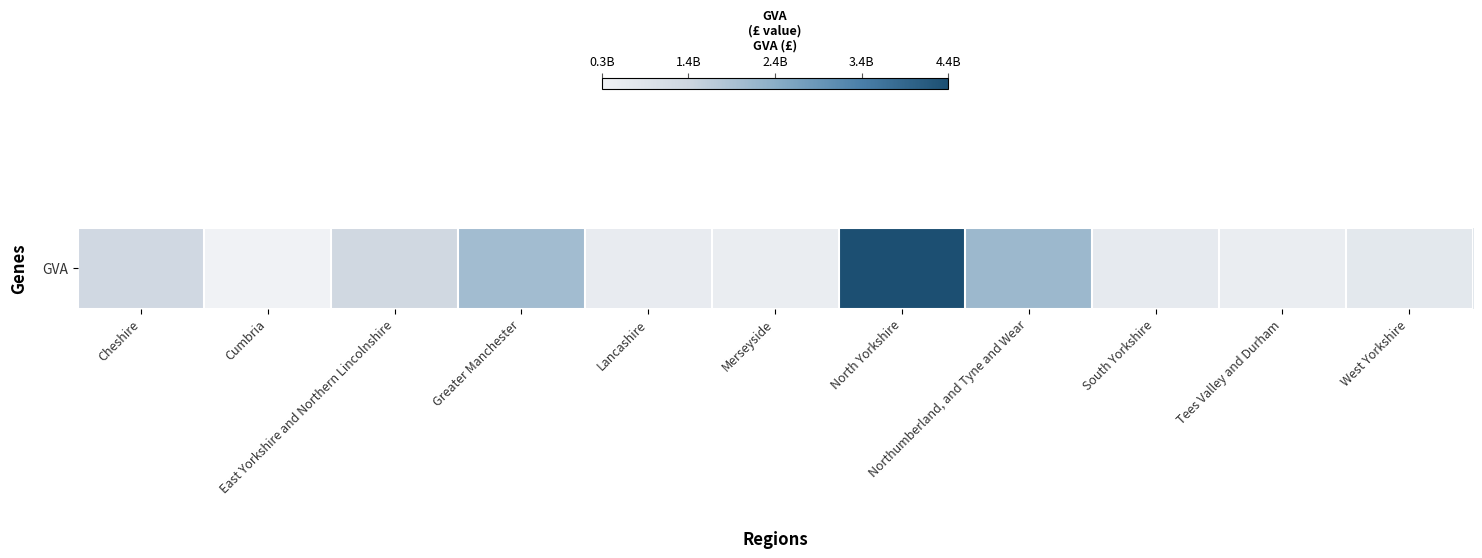

Reading left to right, what are all the values shown in this chart?

Cheshire=1253714507.2	Cumbria=337274647.1	East Yorkshire and Northern Lincolnshire=1271349903.1	Greater Manchester=2018979068.6	Lancashire=562713035.0	Merseyside=498483663.8	North Yorkshire=4447733820.8	Northumberland, and Tyne and Wear=2111964274.0	South Yorkshire=613518646.8	Tees Valley and Durham=510855127.2	West Yorkshire=692842157.0